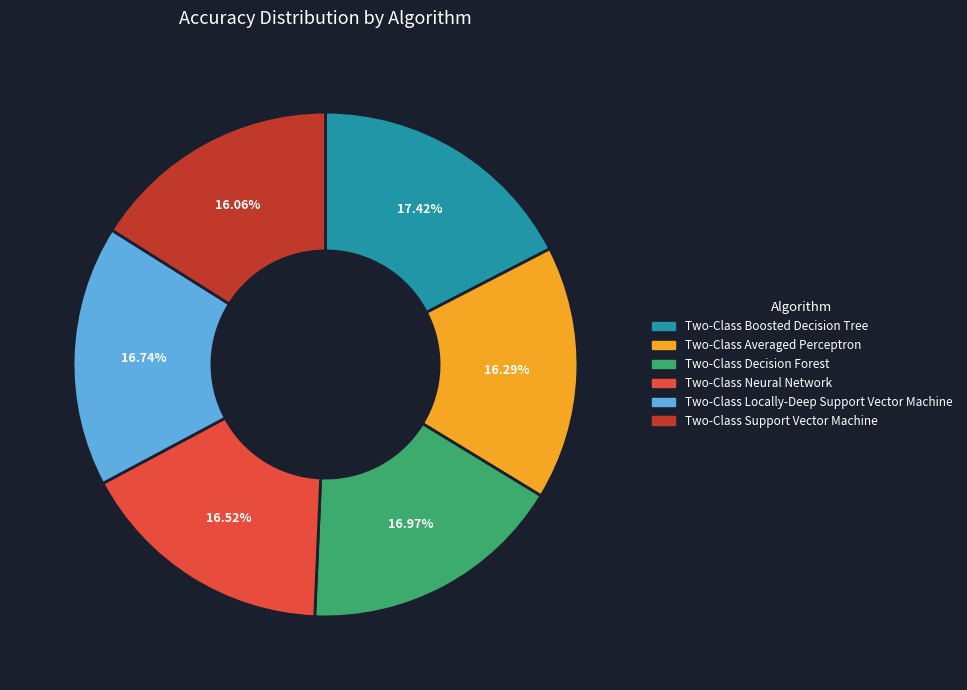

Which has a higher value, Two-Class Locally-Deep Support Vector Machine or Two-Class Support Vector Machine?

Two-Class Locally-Deep Support Vector Machine